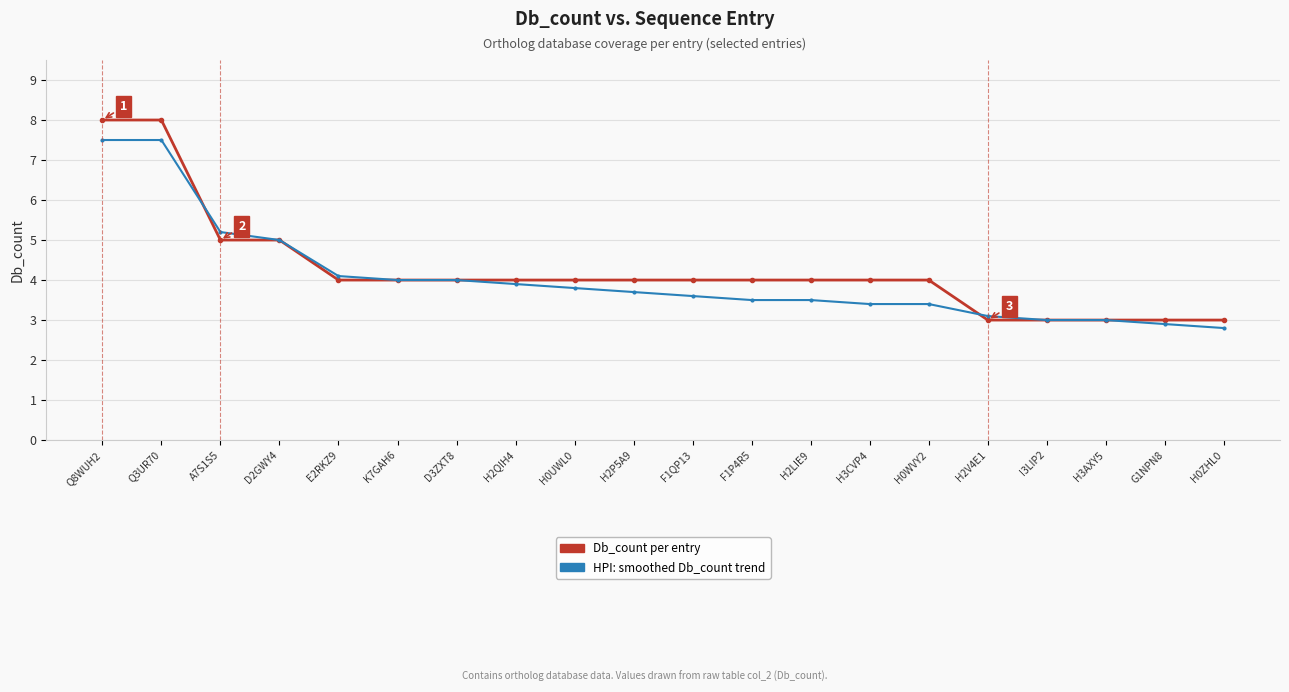

Between which two adjacent categories do HPI: smoothed Db_count trend and Db_count per entry first intersect?

Q3UR70 and A7S1S5